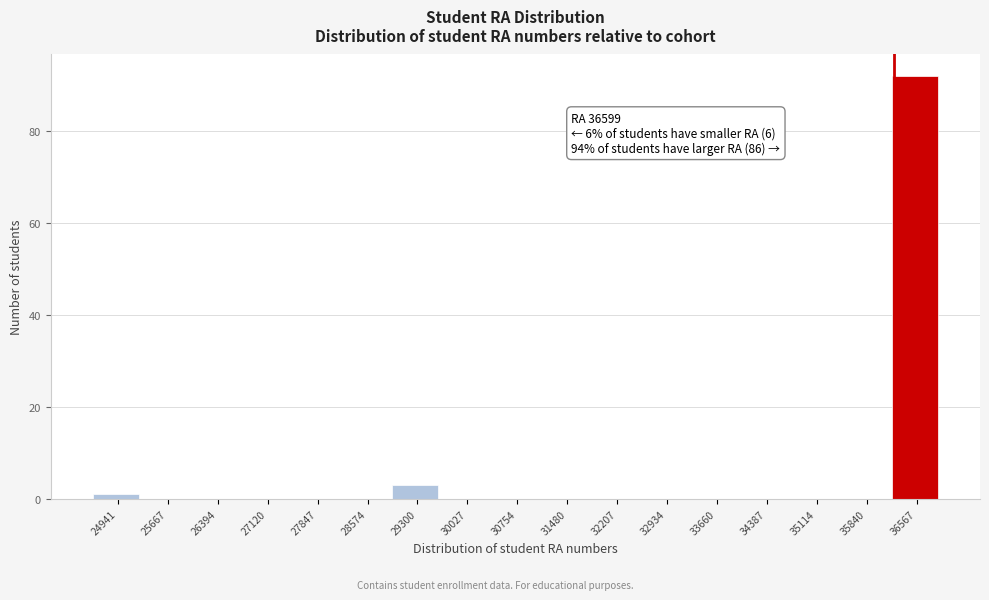

Reading left to right, what are all the values shown in this chart?

24941=1	25667=0	26394=0	27120=0	27847=0	28574=0	29300=3	30027=0	30754=0	31480=0	32207=0	32934=0	33660=0	34387=0	35114=0	35840=0	36567=92